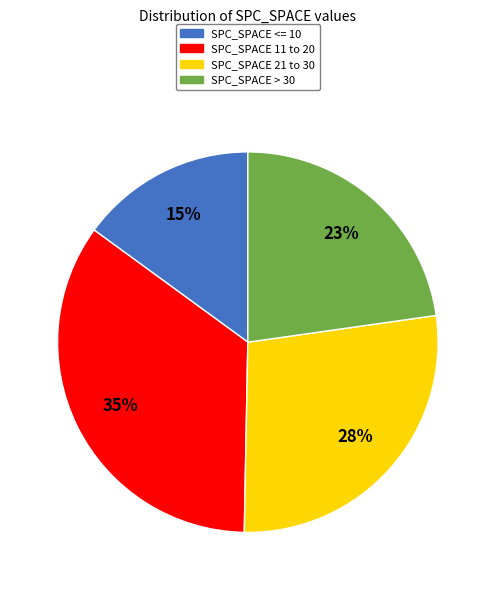

Is there a majority slice in this chart?

No